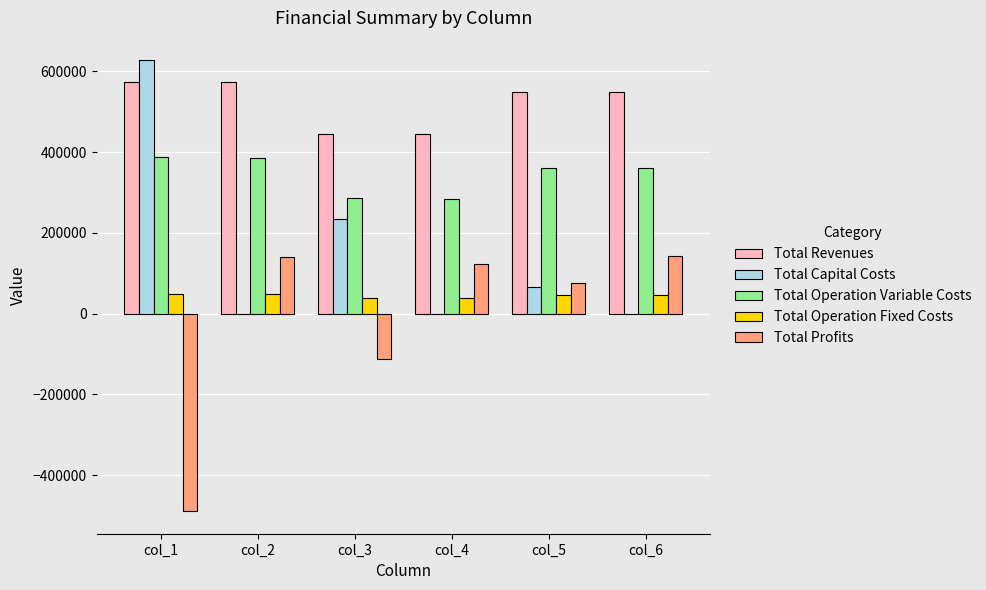

Are the bars horizontal?

No